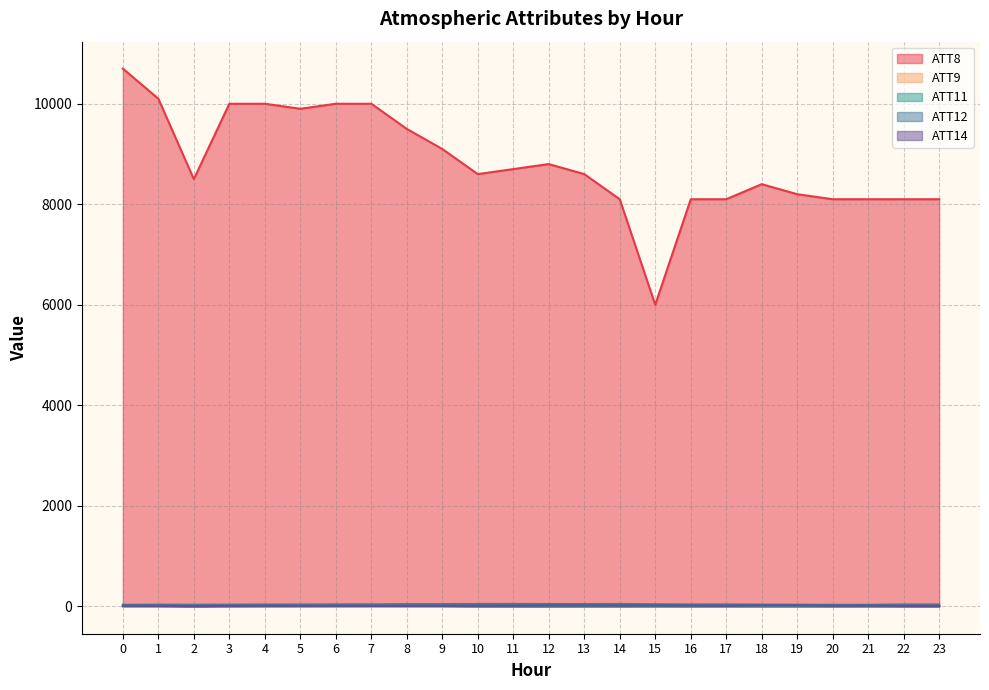

Reading right to left, extract all data points from this chart.

ATT8: 23=8100.0	22=8100.0	21=8100.0	20=8100.0	19=8200.0	18=8400.0	17=8100.0	16=8100.0	15=6000.0	14=8100.0	13=8600.0	12=8800.0	11=8700.0	10=8600.0	9=9100.0	8=9500.0	7=10000.0	6=10000.0	5=9900.0	4=10000.0	3=10000.0	2=8500.0	1=10100.0	0=10700.0
ATT9: 23=12.6	22=16.0	21=13.2	20=22.9	19=23.1	18=20.7	17=17.9	16=27.2	15=32.8	14=22.2	13=23.7	12=27.6	11=15.8	10=7.2	9=-10.0	8=-10.0	7=-10.0	6=-10.0	5=-10.0	4=-10.0	3=-3.4	2=10.9	1=-10.0	0=-10.0
ATT11: 23=2.1	22=3.2	21=7.9	20=4.5	19=8.3	18=8.0	17=9.8	16=6.4	15=8.4	14=5.8	13=6.8	12=3.1	11=2.6	10=4.5	9=4.7	8=5.3	7=6.9	6=4.8	5=3.4	4=1.2	3=1.9	2=3.0	1=2.8	0=3.4
ATT12: 23=36.8	22=37.0	21=30.1	20=30.0	19=32.7	18=34.8	17=38.3	16=37.7	15=40.9	14=46.8	13=45.5	12=45.7	11=47.6	10=46.7	9=44.9	8=44.9	7=40.0	6=39.4	5=35.9	4=36.1	3=33.7	2=32.3	1=33.1	0=30.6
ATT14: 23=7.4	22=8.1	21=12.0	20=12.2	19=18.4	18=17.3	17=9.1	16=13.4	15=15.9	14=13.8	13=16.4	12=15.2	11=11.0	10=10.9	9=9.8	8=8.1	7=8.8	6=9.4	5=8.8	4=11.3	3=8.4	2=4.7	1=8.0	0=10.5